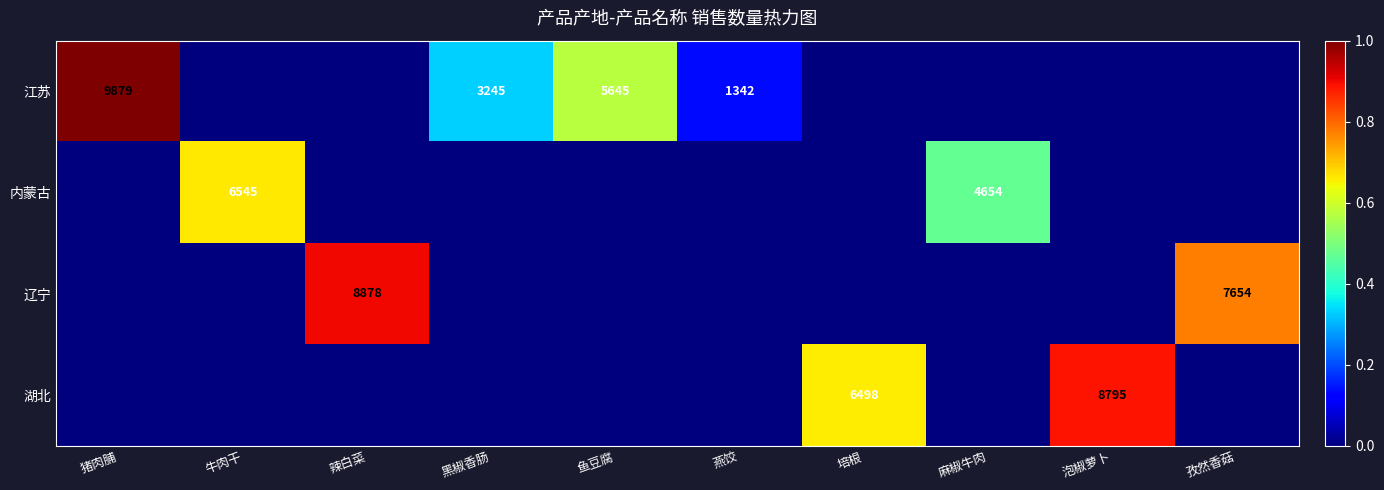

Is it true that 内蒙古 equals 4654 at 麻椒牛肉?

True